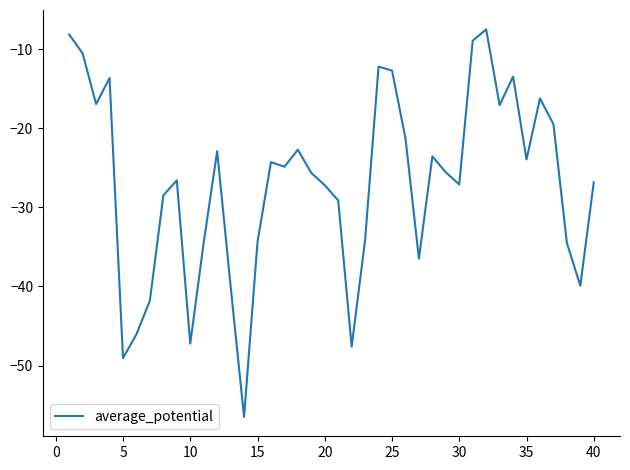

What is the difference between the maximum and minimum values?

49.0